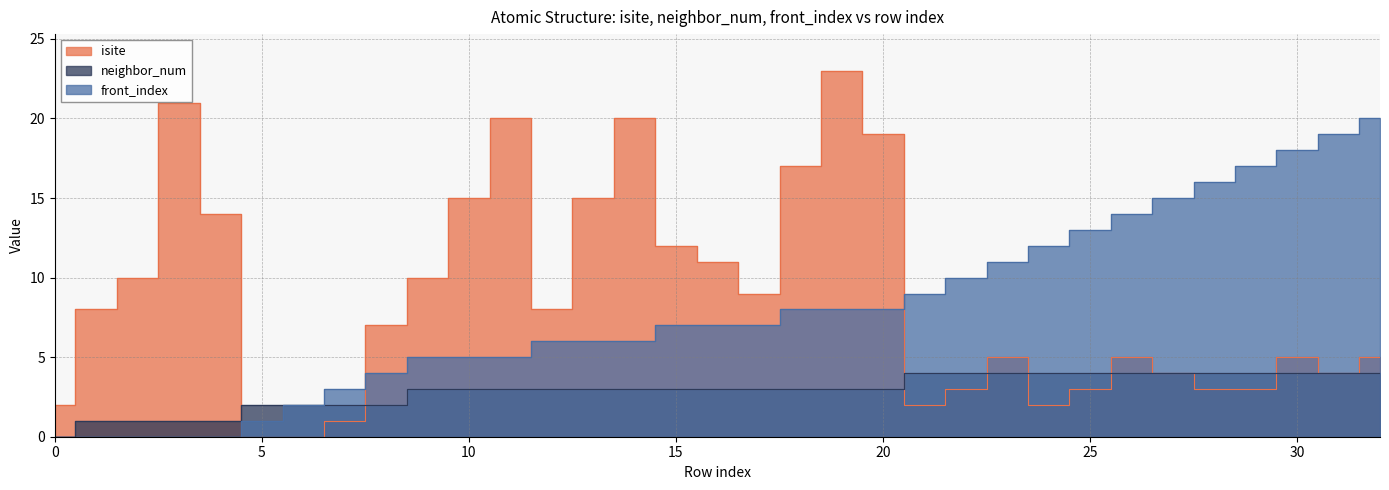

What is the sum of all neighbor_num values?

96